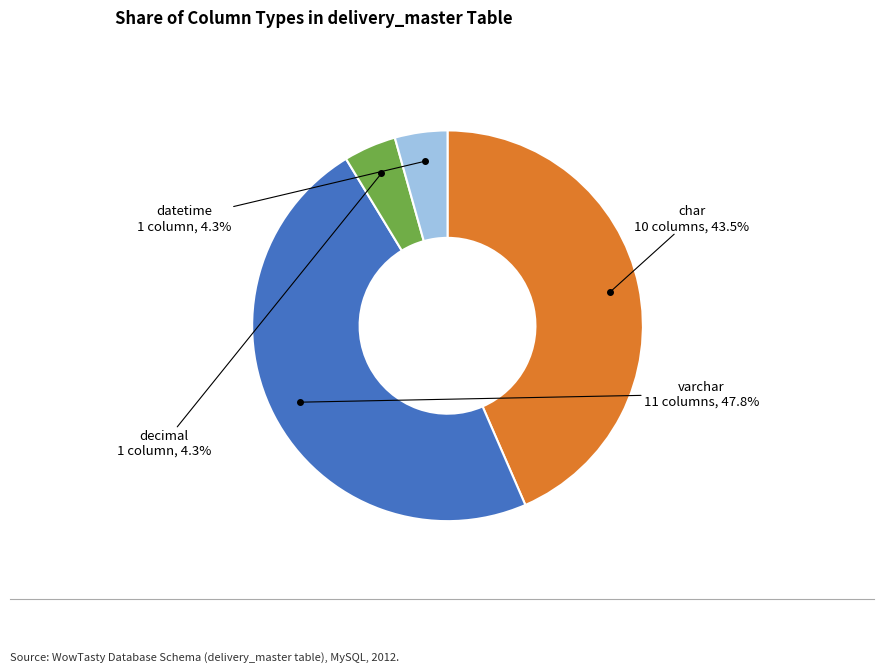

Do char and datetime together represent more than half of the pie?

No